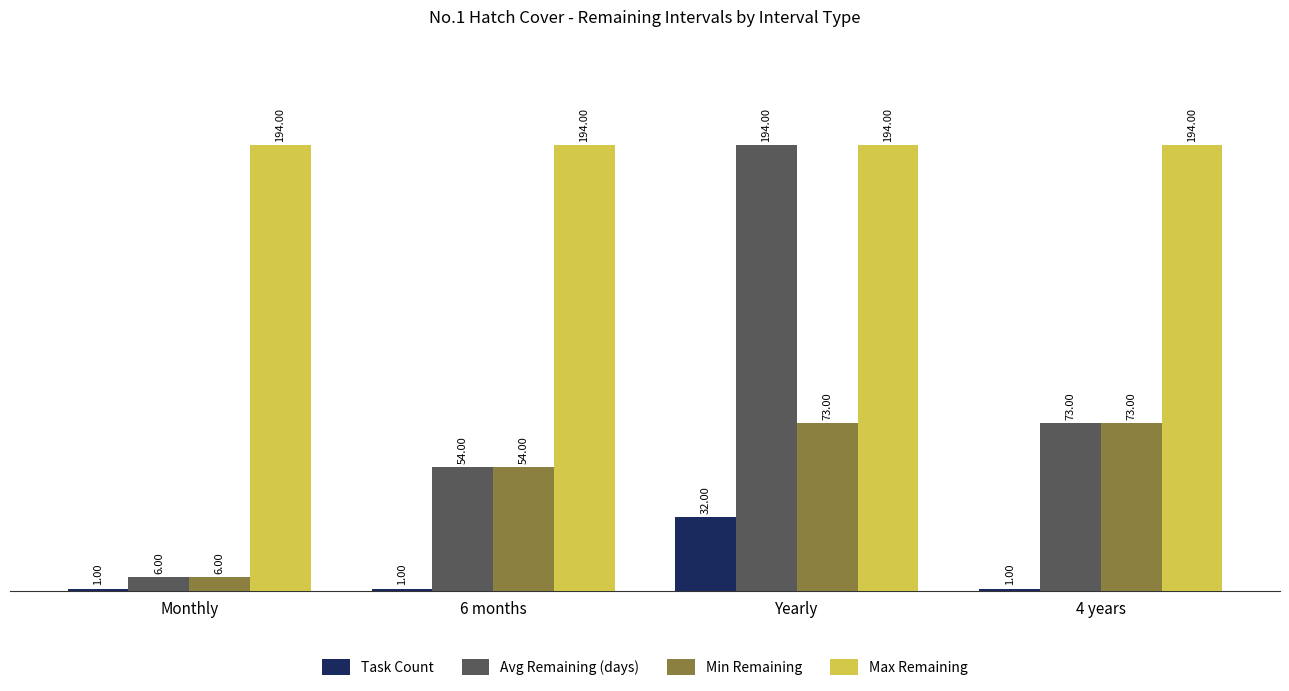

How many bars are there in each group?

4